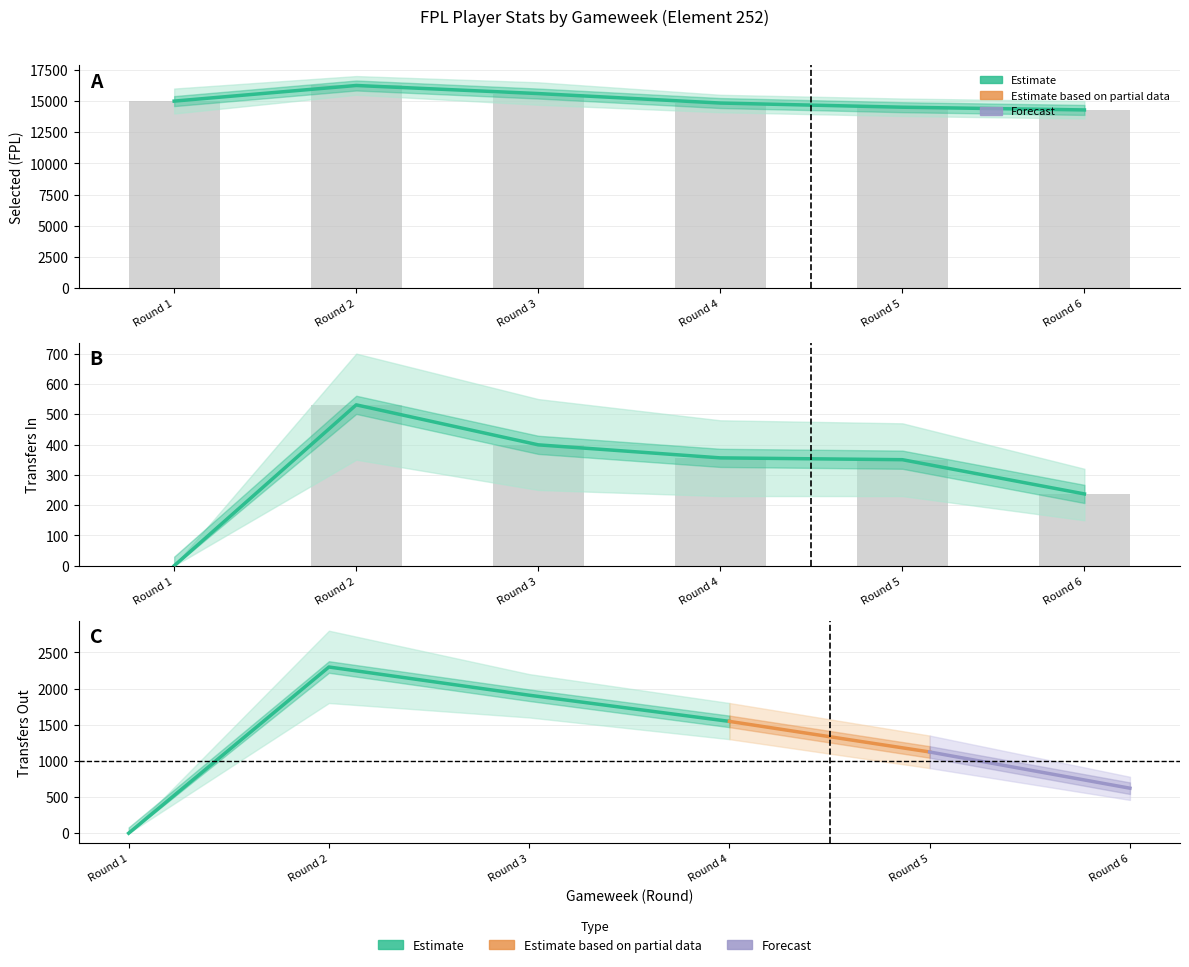

True or false: transfers_in has a value of 299 at Round 1.

False